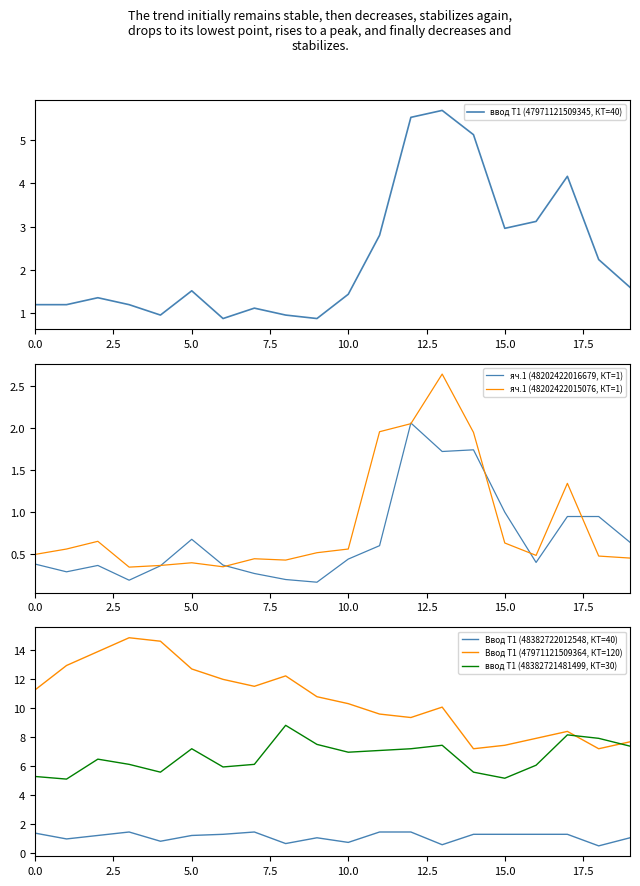

True or false: ввод Т1 (48382721481499, КТ=30) and Ввод Т1 (48382722012548, КТ=40) intersect in this chart.

False